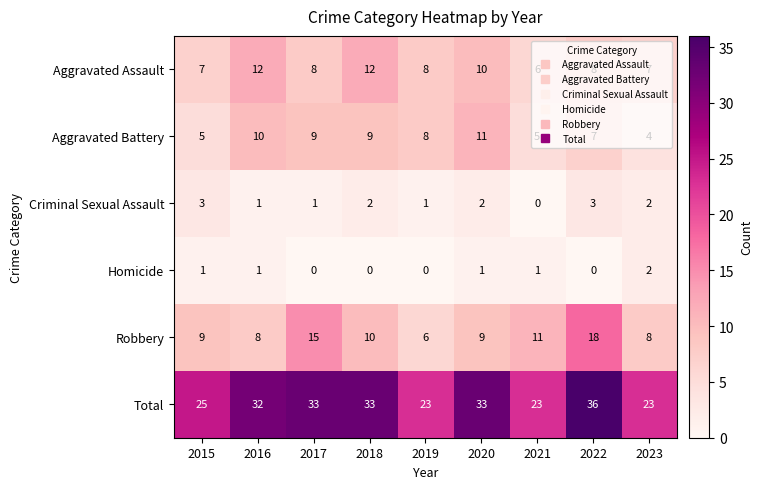

Count the number of categories in the chart.

9